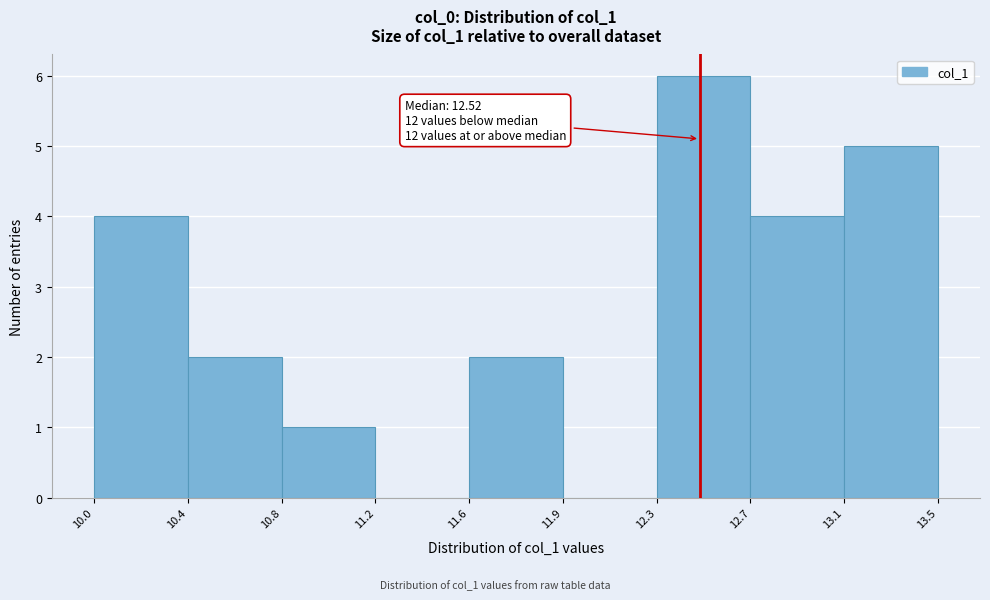

Reading left to right, what are all the values shown in this chart?

10.0=4	10.4=2	10.8=1	11.2=0	11.6=2	11.9=0	12.3=6	12.7=4	13.1=5